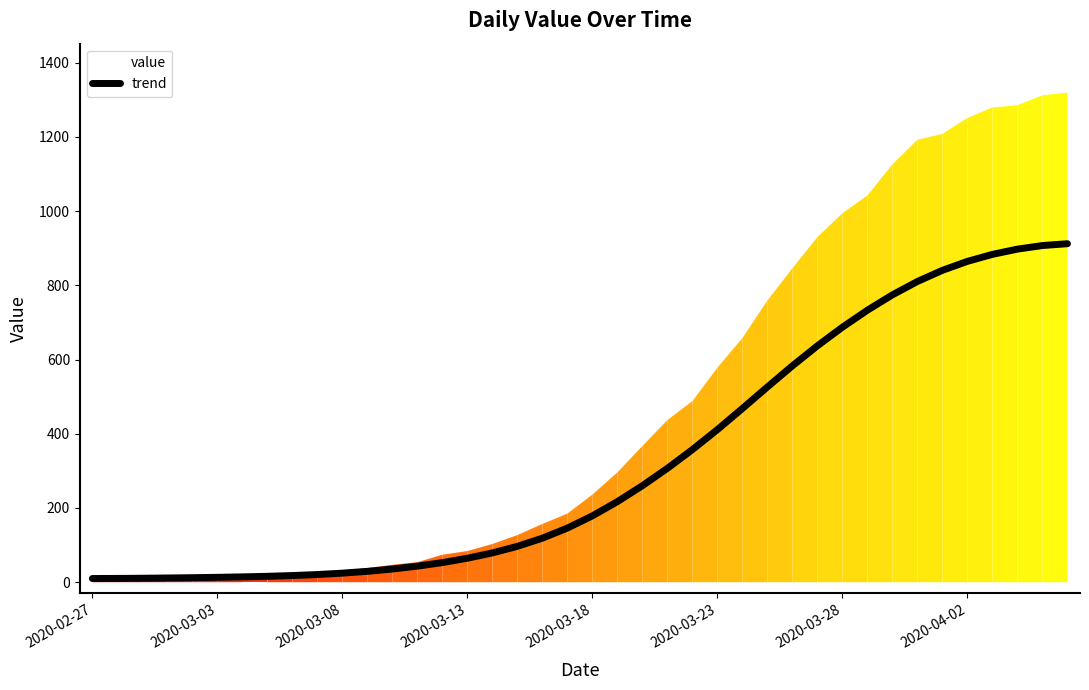

Which has a higher value, 13 or 27?

27